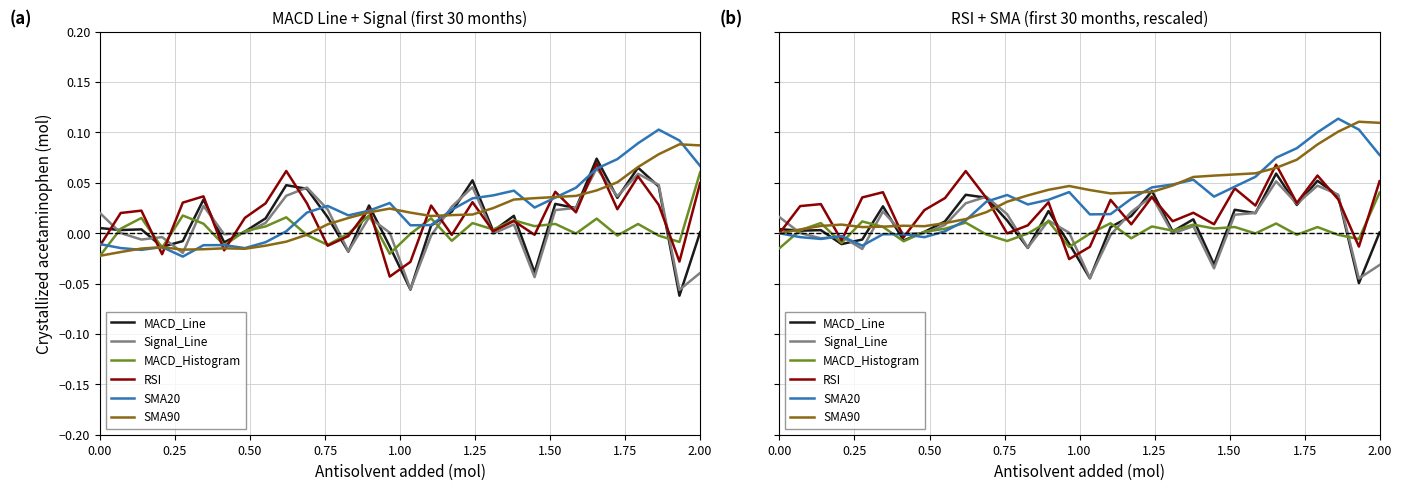

How many data points in SMA90 are above 0?

29